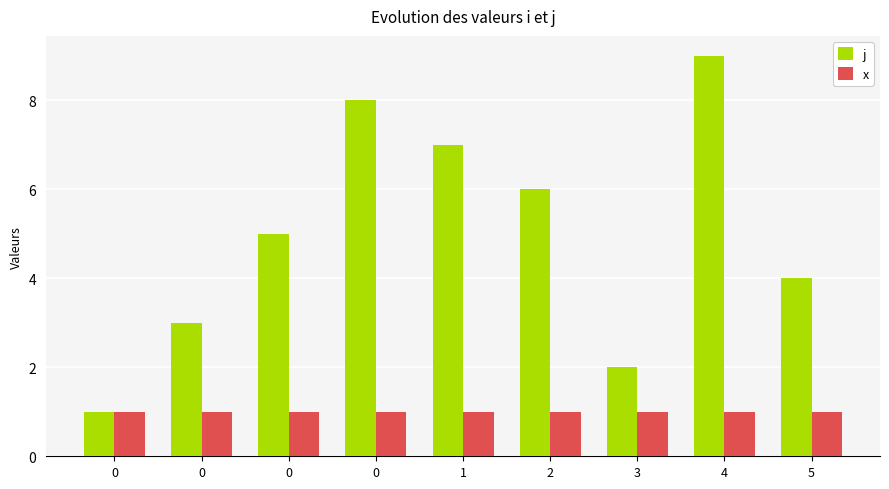

What is the value of the x bar at the 1st from the left?

1